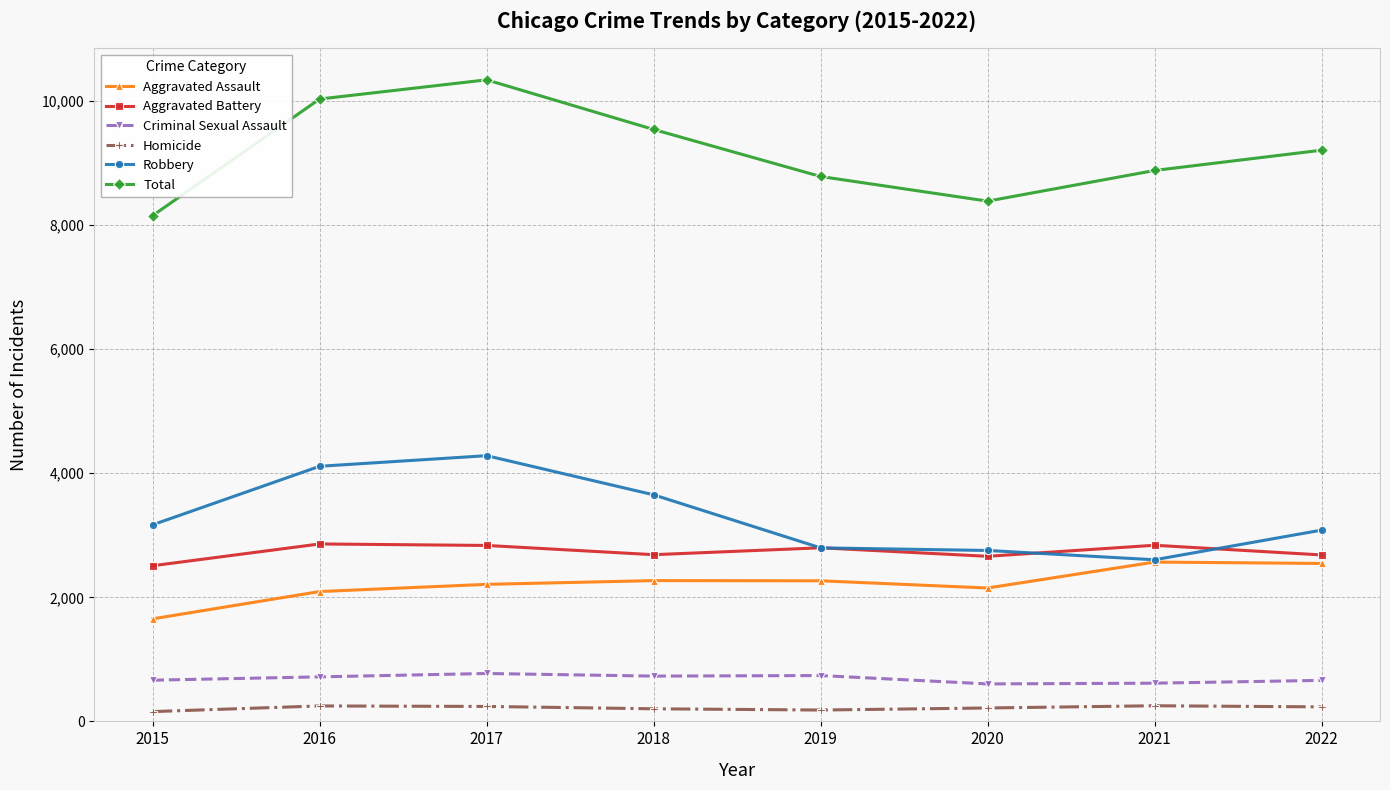

What is the sum of the Homicide values at 2016 and 2017?

490